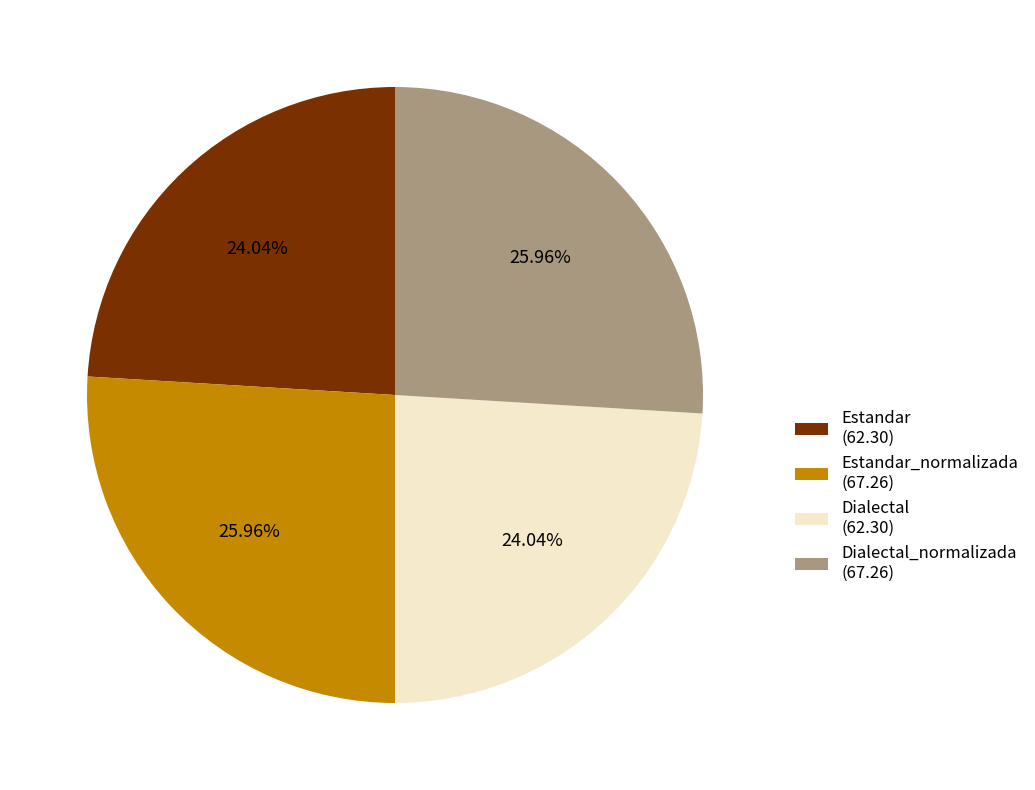

What is the ratio of the value at Estandar_normalizada (67.26) to the value at Dialectal (62.30)?

1.1